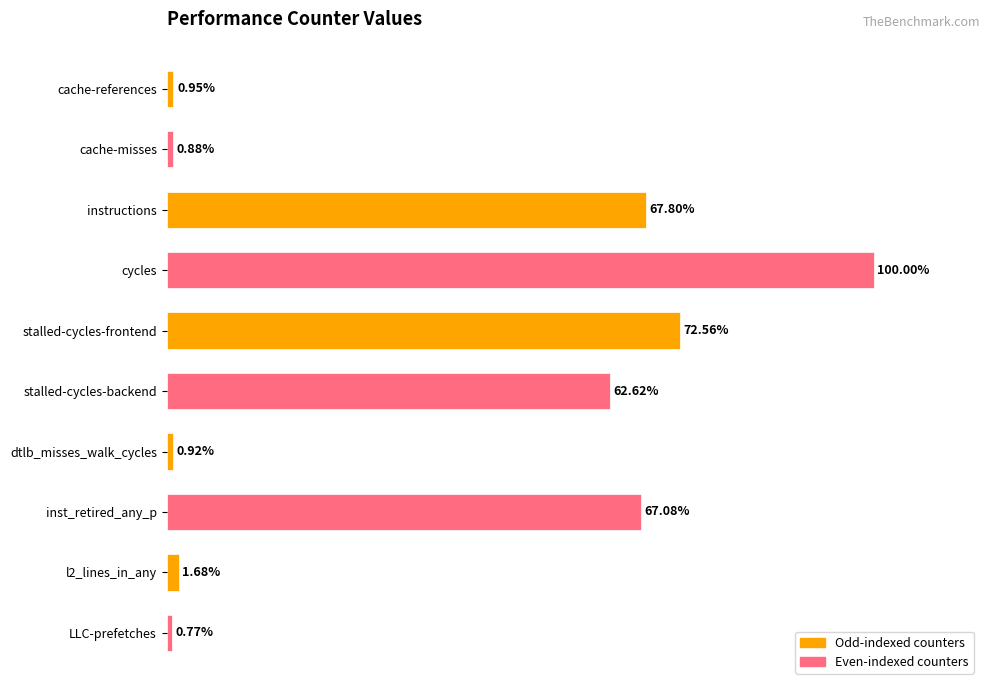

Between cache-references and stalled-cycles-frontend, which is larger?

stalled-cycles-frontend